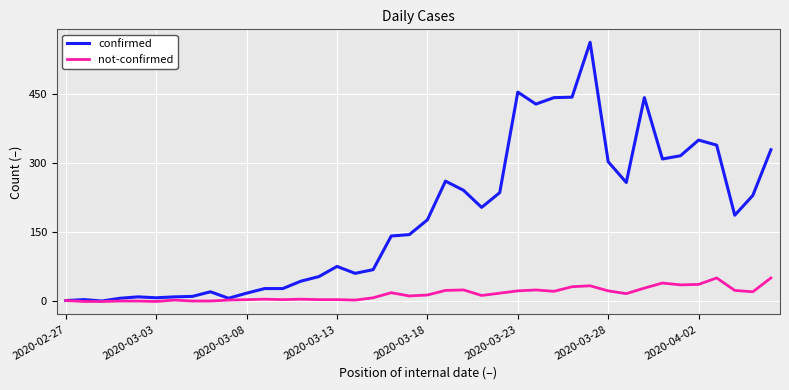

Which series has the widest spread of values?

confirmed